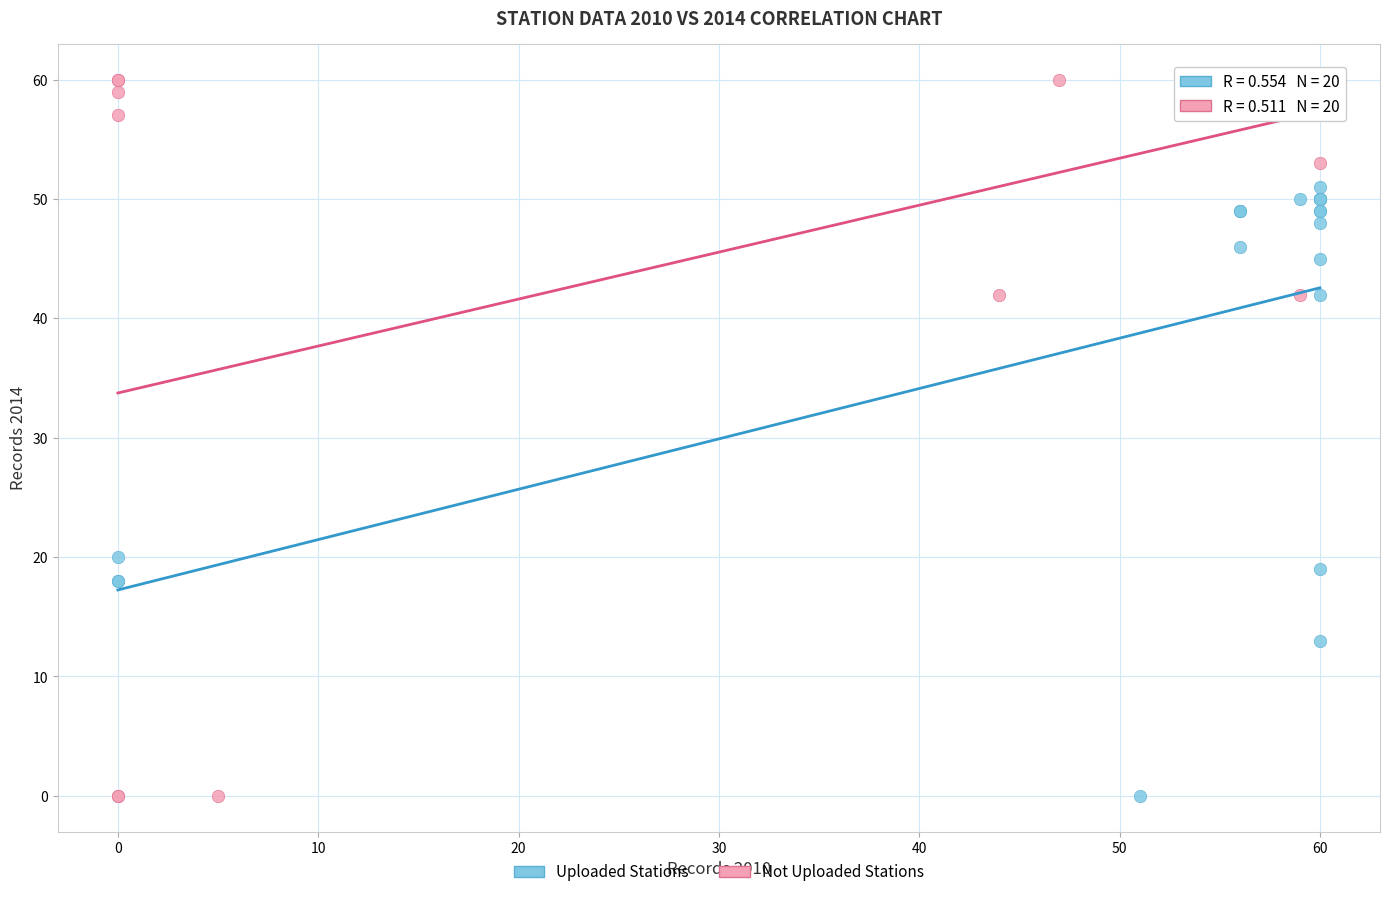

What are all the series names shown in the legend?

Uploaded Stations, Not Uploaded Stations